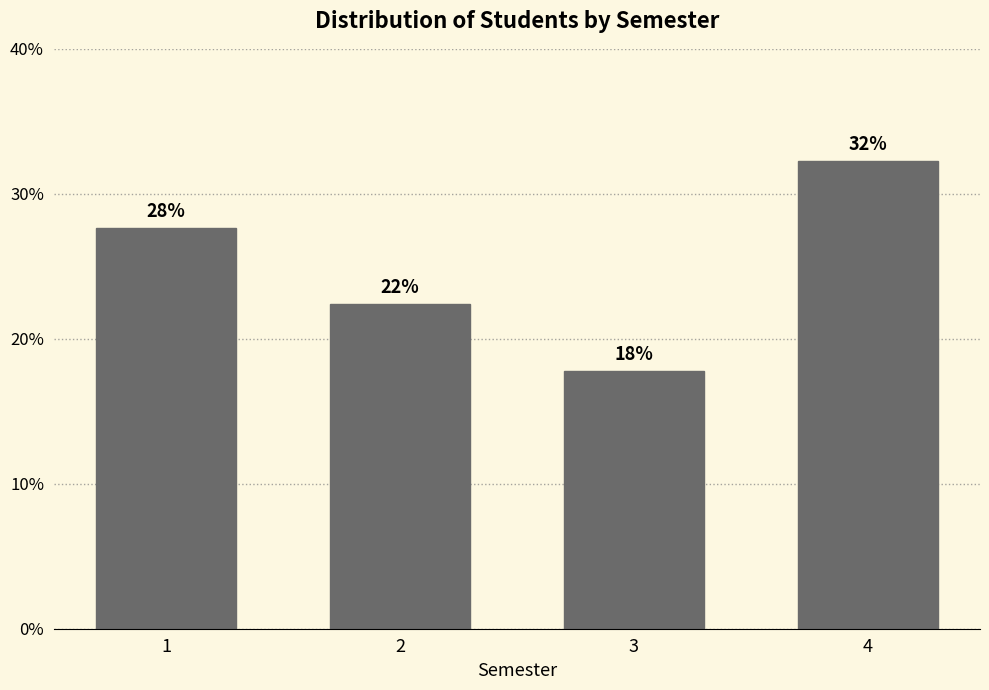

Are the bars horizontal?

No